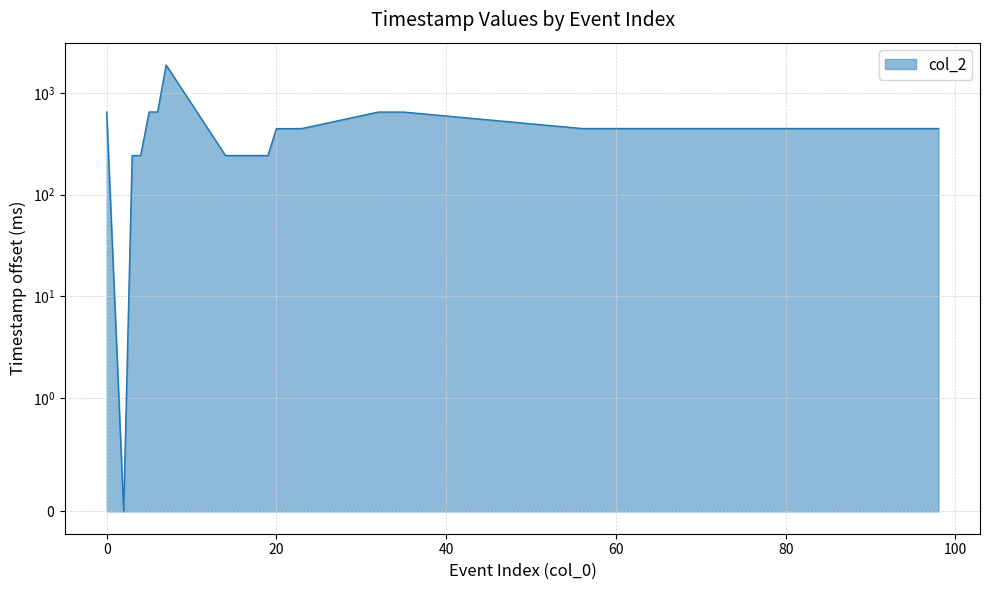

At which category does the chart reach its minimum across all series?

2